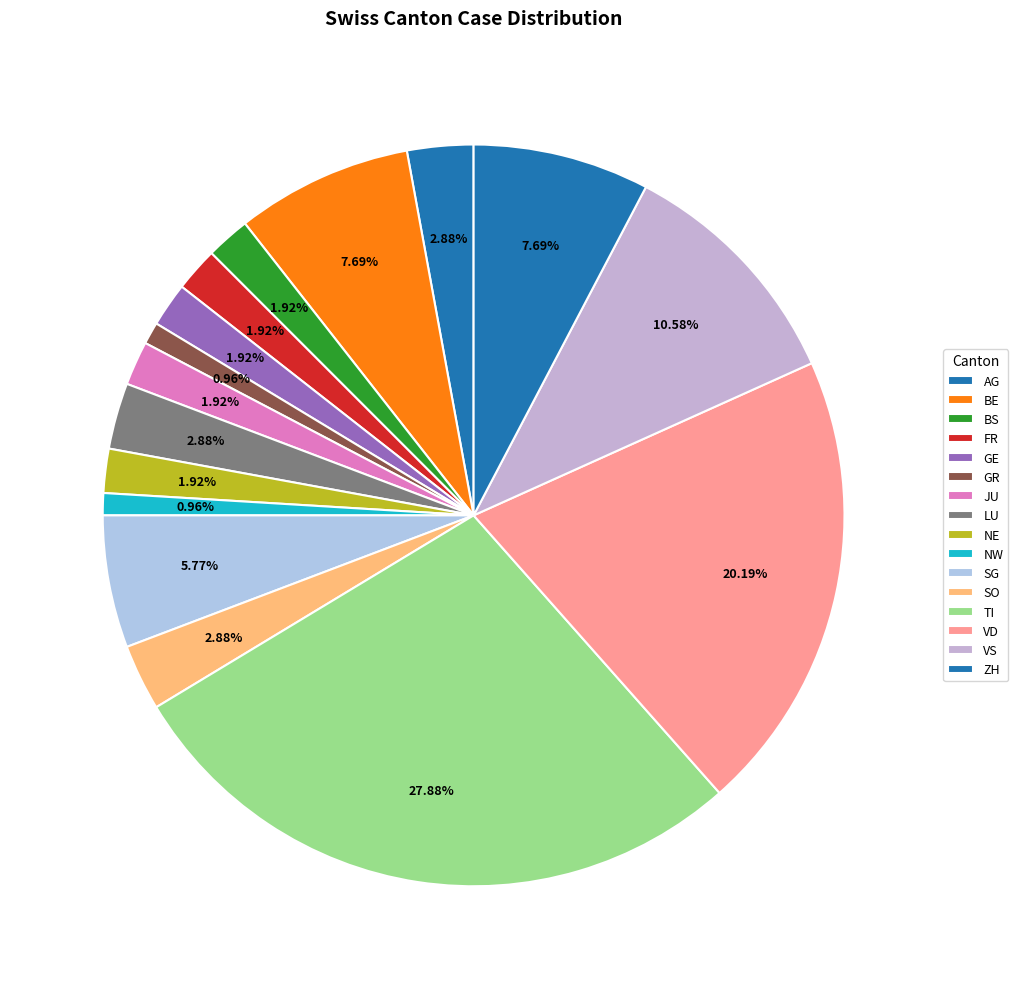

How many slices are in this pie chart?

16